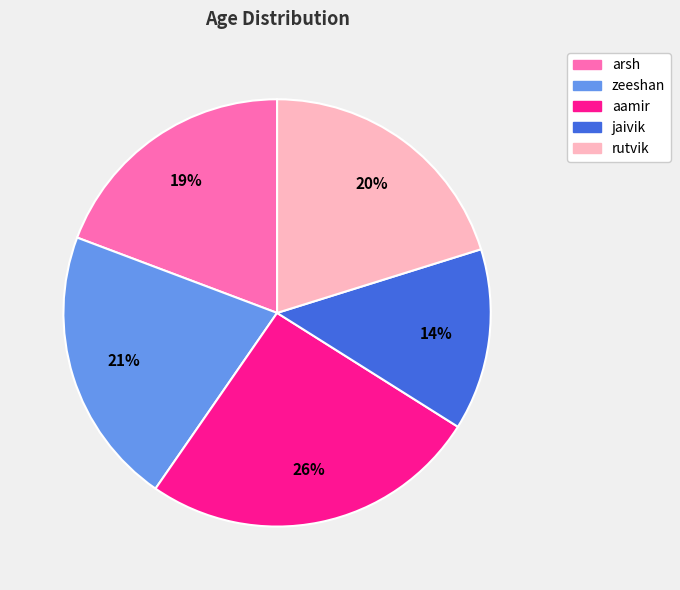

How many segments does this pie chart have?

5